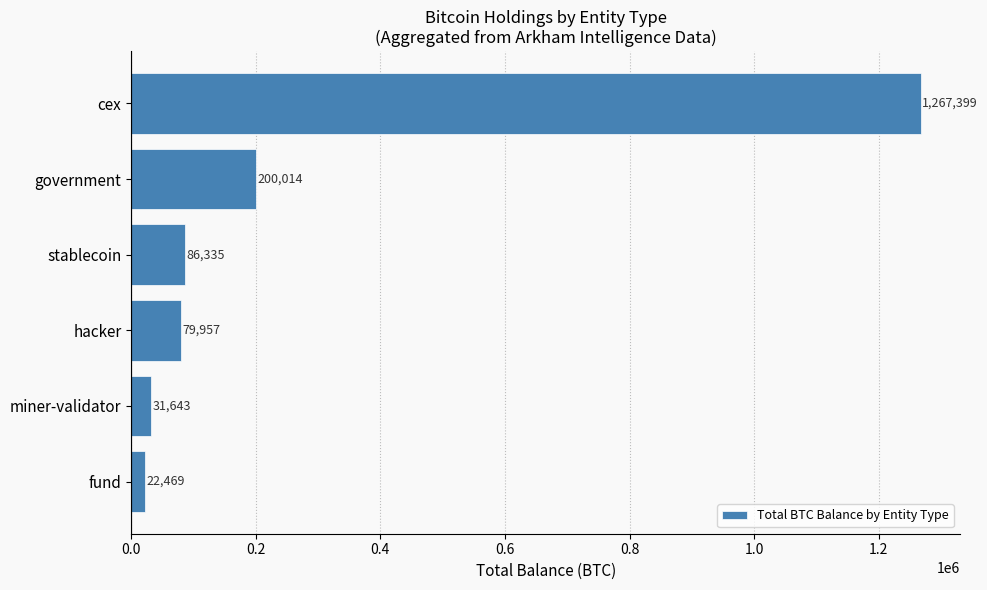

Approximately how many times larger is the value at hacker compared to fund?

3.6